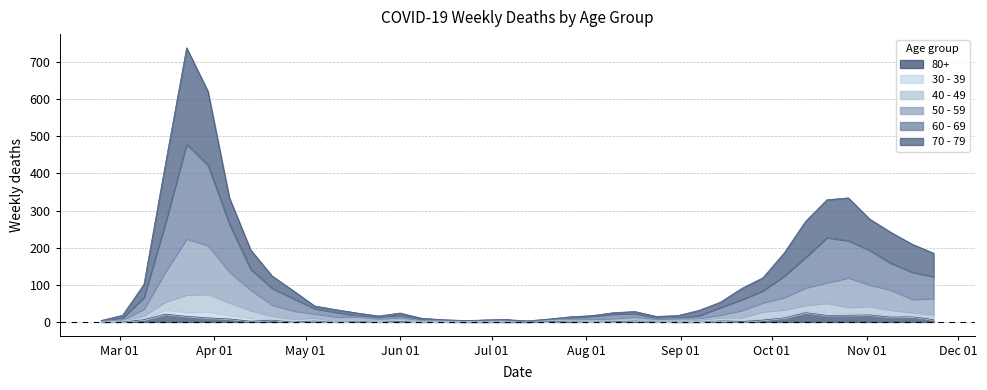

At which label is 70 - 79 closest to 370?

2020-04-06